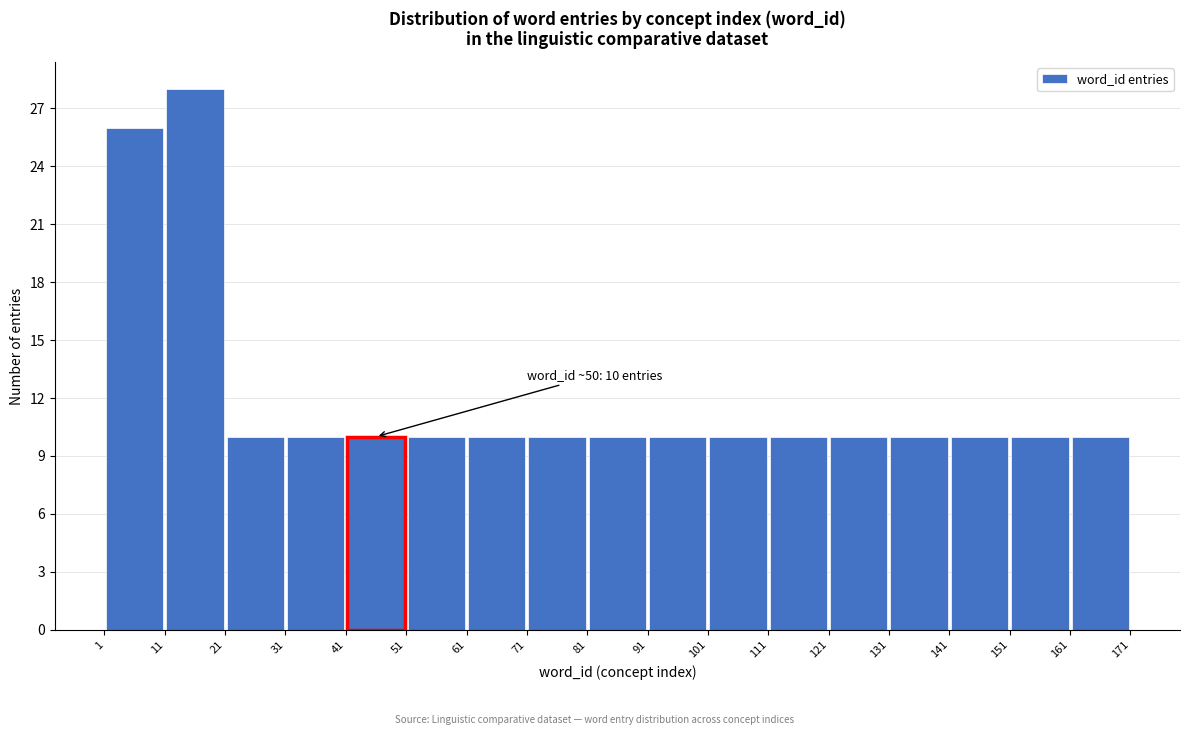

Which range on the x-axis has the tallest bar?

11 to 21